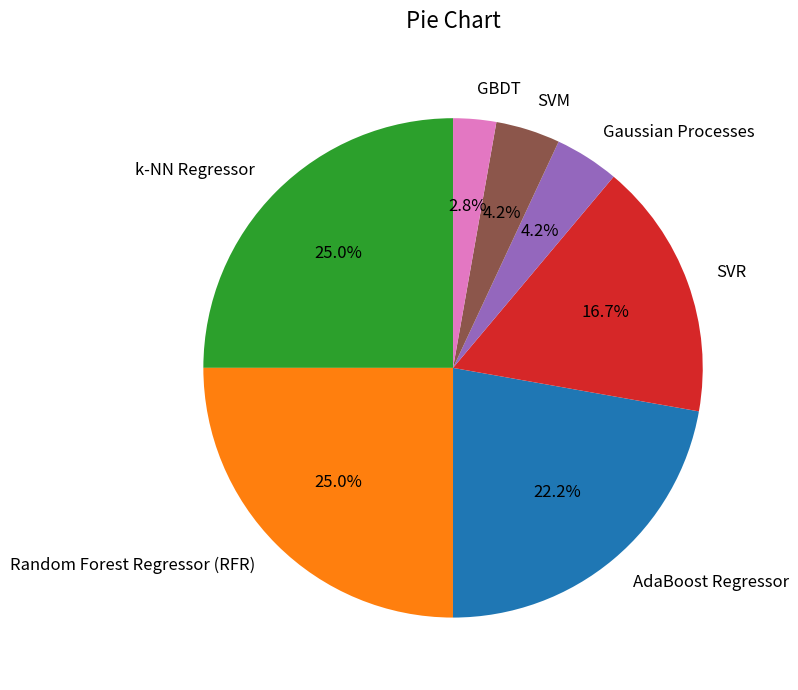

To the nearest percent, what portion does SVM represent?

4%